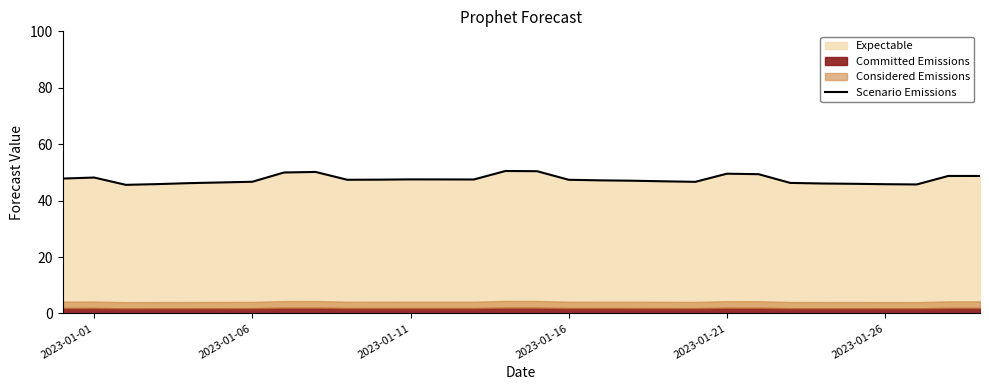

Does the chart display data point markers on the line(s)?

No